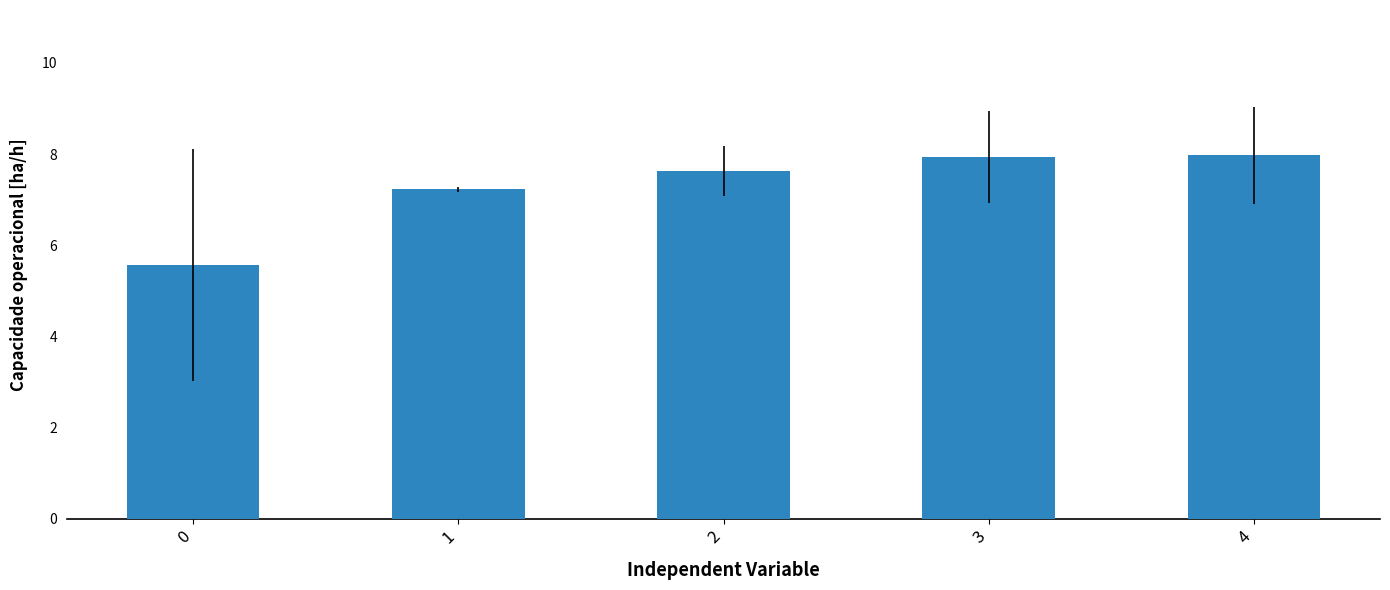

How many values are below 7?

1